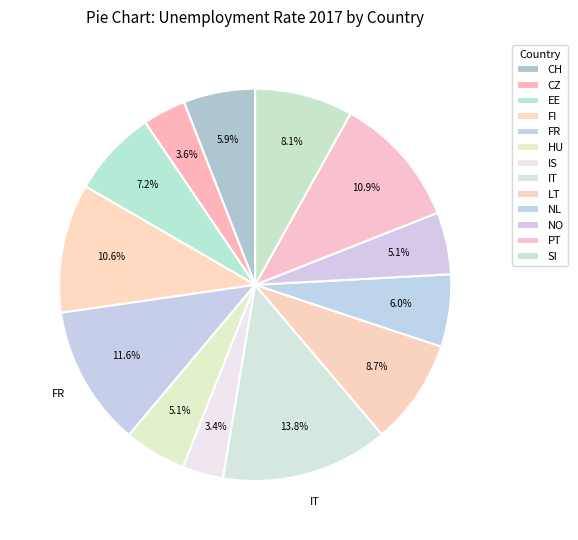

Does HU represent more than half of the total?

No